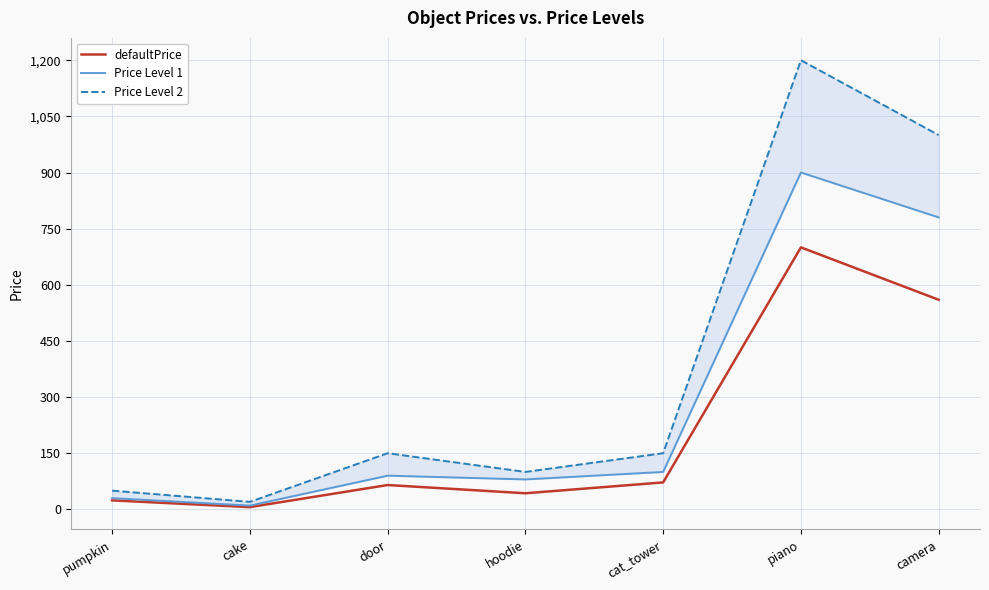

What is the difference between the second highest and second lowest values in the defaultPrice series?

536